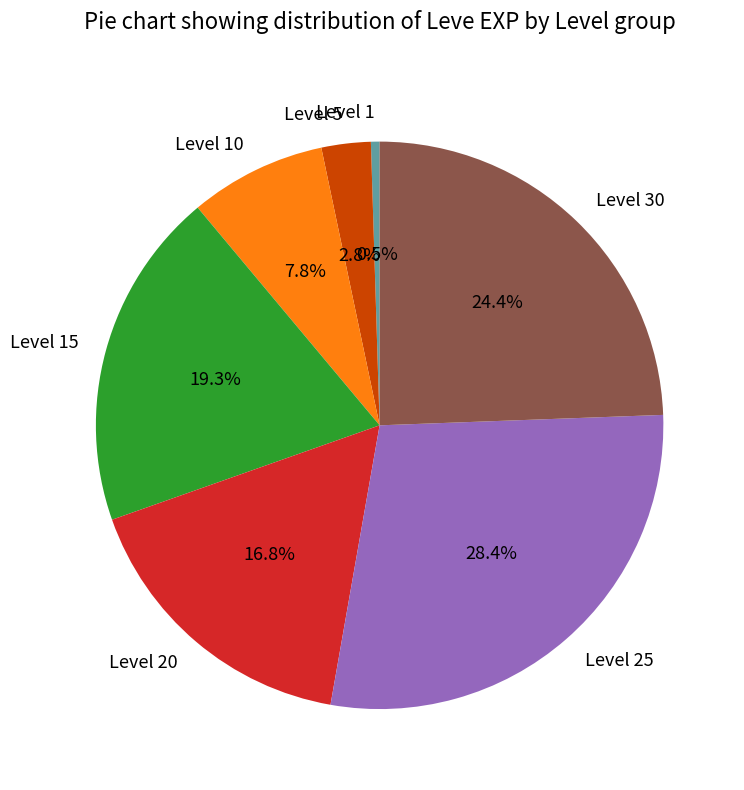

Approximately how many times larger is the value at Level 30 compared to Level 15?

1.3